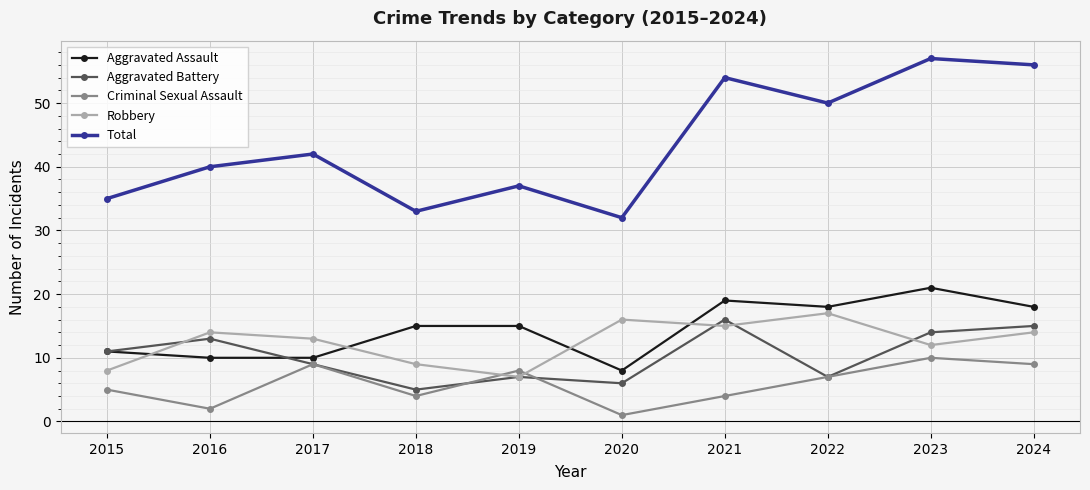

Reading left to right, extract all data points from this chart.

Aggravated Assault: 2015=11	2016=10	2017=10	2018=15	2019=15	2020=8	2021=19	2022=18	2023=21	2024=18
Aggravated Battery: 2015=11	2016=13	2017=9	2018=5	2019=7	2020=6	2021=16	2022=7	2023=14	2024=15
Criminal Sexual Assault: 2015=5	2016=2	2017=9	2018=4	2019=8	2020=1	2021=4	2022=7	2023=10	2024=9
Robbery: 2015=8	2016=14	2017=13	2018=9	2019=7	2020=16	2021=15	2022=17	2023=12	2024=14
Total: 2015=35	2016=40	2017=42	2018=33	2019=37	2020=32	2021=54	2022=50	2023=57	2024=56